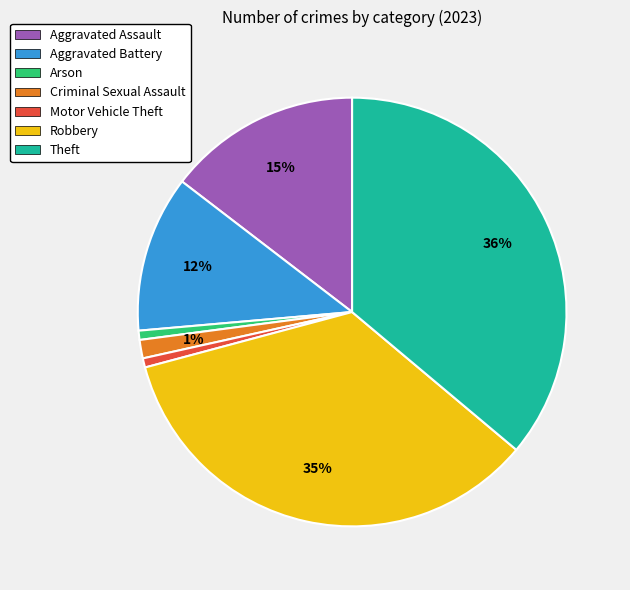

True or false: Theft accounts for 22% of the total.

False